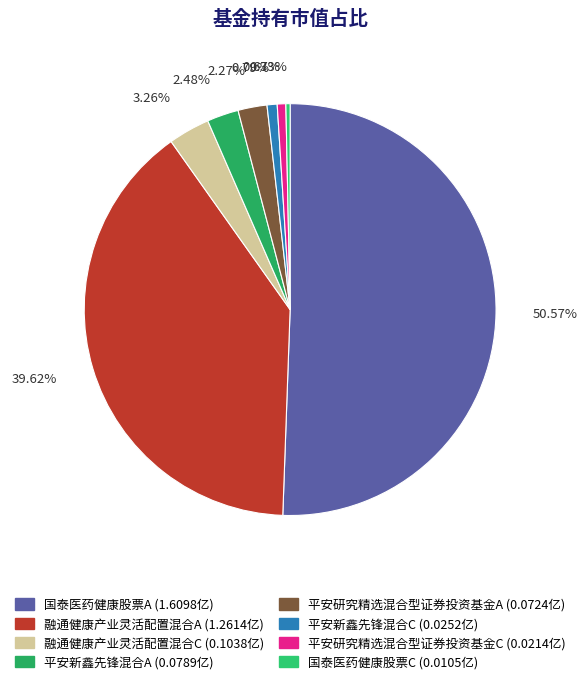

To the nearest percent, what is the average slice percentage?

13%